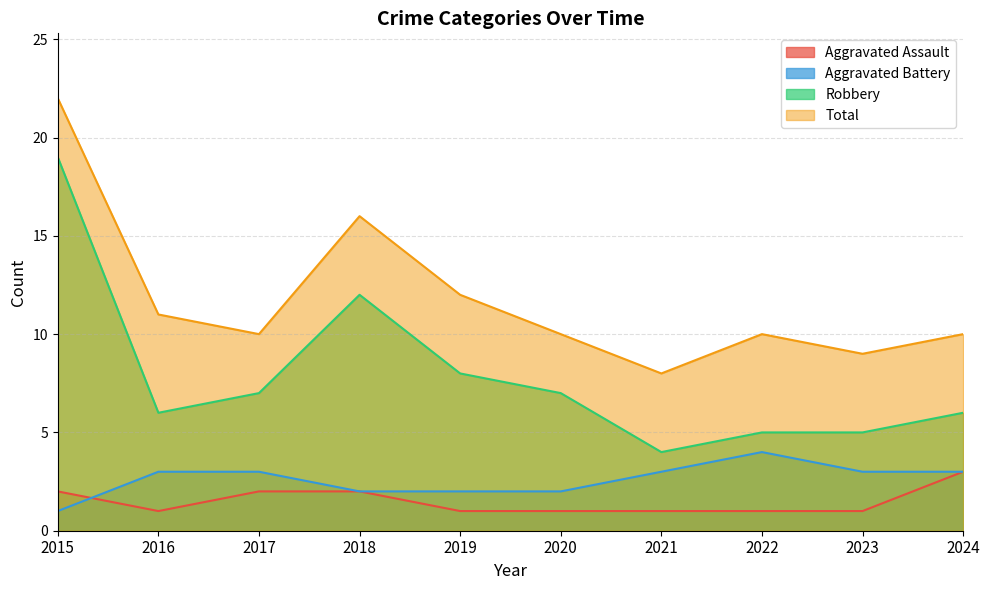

At which category does the chart reach its minimum across all series?

2016